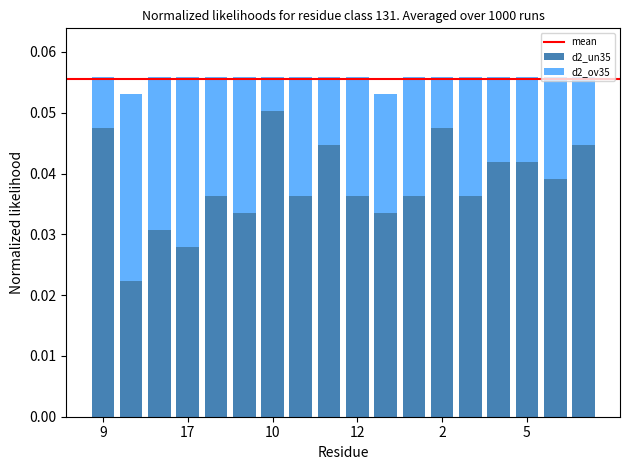

How many d2_un35 values are between 0 and 1?

18